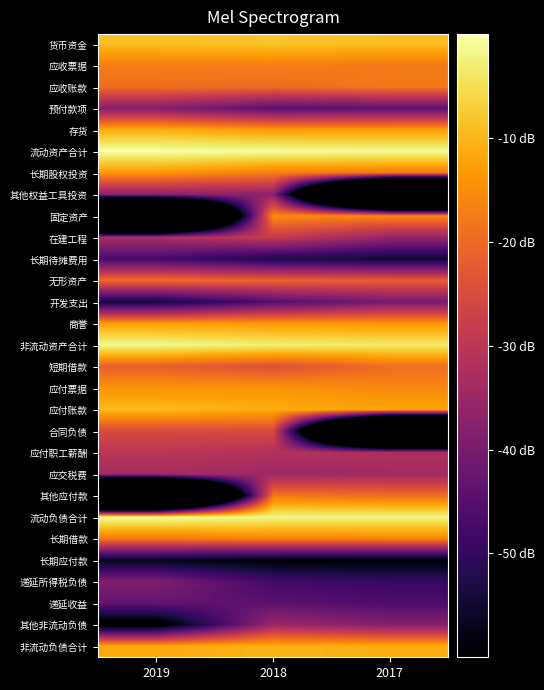

At which category is the sum across all series the highest?

2018